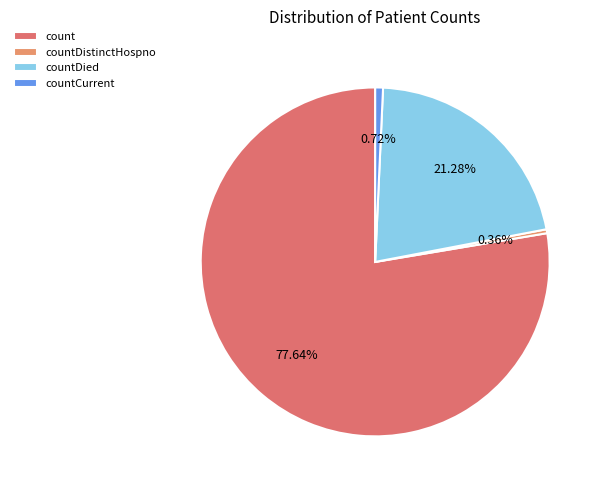

To the nearest percent, what is the average slice percentage?

25%